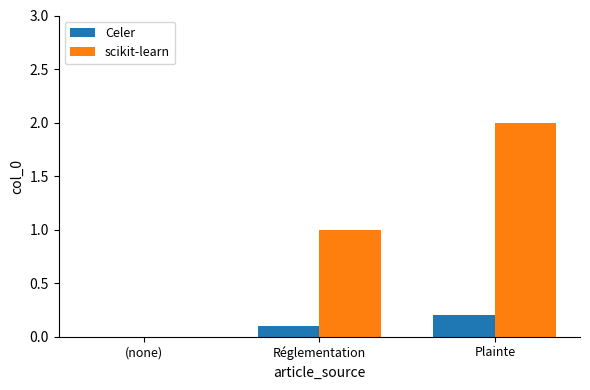

Reading left to right, what are all the values shown in this chart?

Celer: (none)=0.0	Réglementation=0.1	Plainte=0.2
scikit-learn: (none)=0.0	Réglementation=1.0	Plainte=2.0